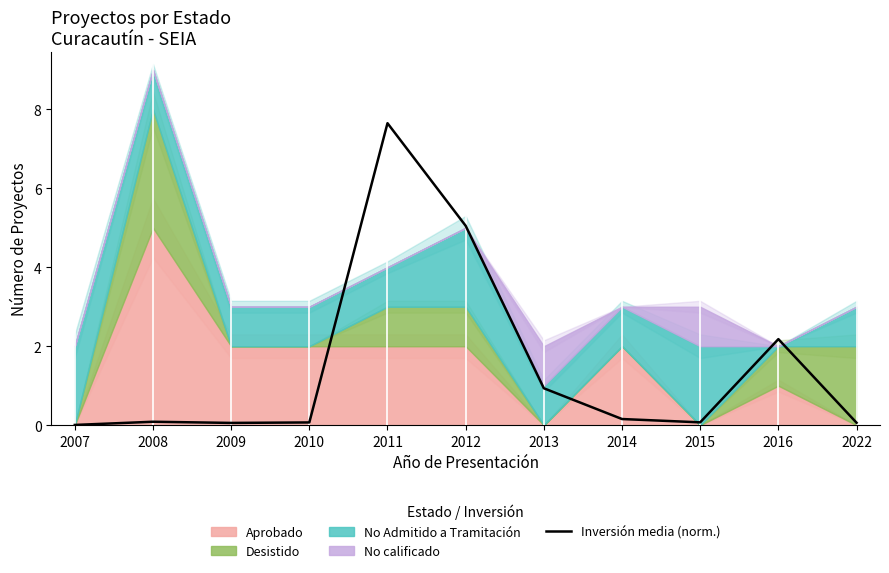

At which category does the chart reach its peak across all series?

2011